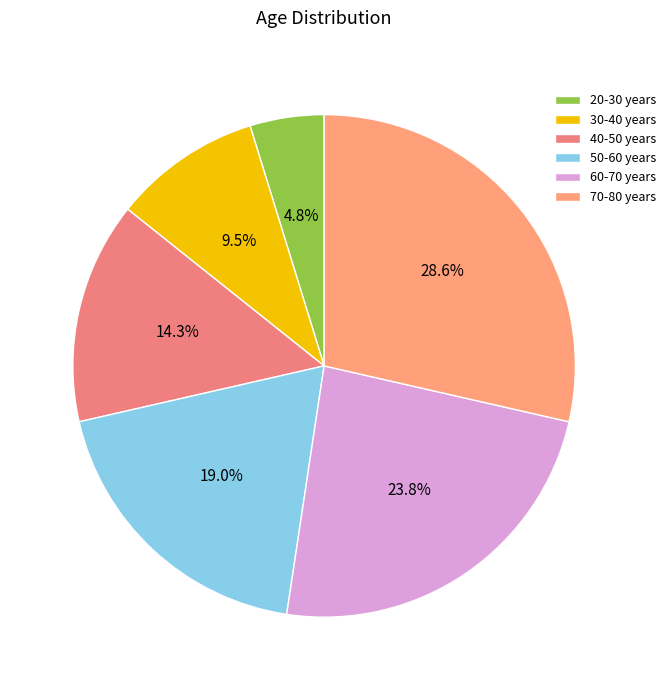

Between 50-60 years and 70-80 years, which is larger?

70-80 years